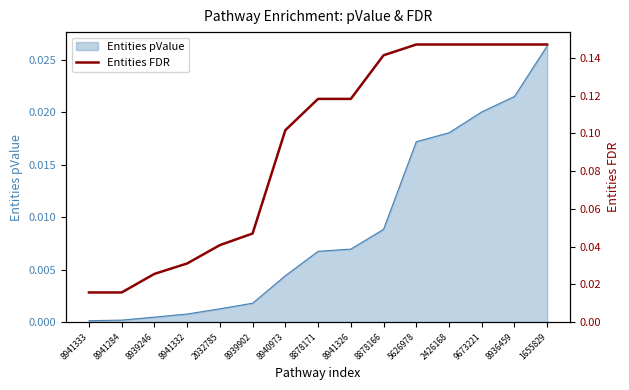

Which category has the lowest value across all series?

8941333